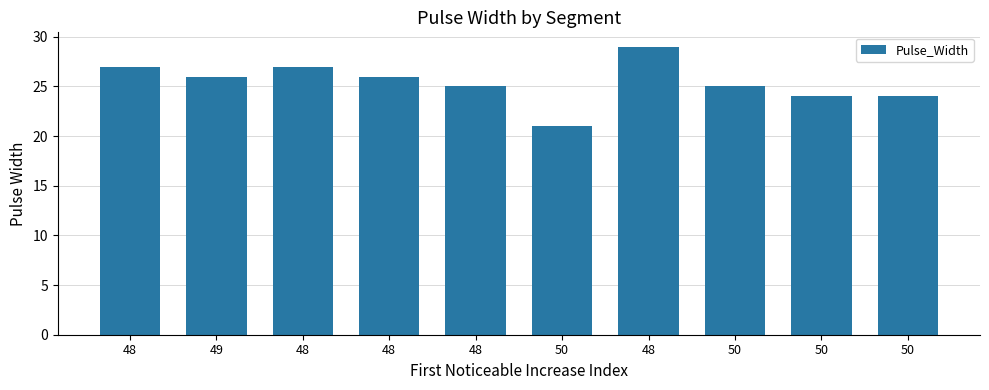

List the labels in order of value, largest first.

48, 48, 48, 49, 48, 48, 50, 50, 50, 50